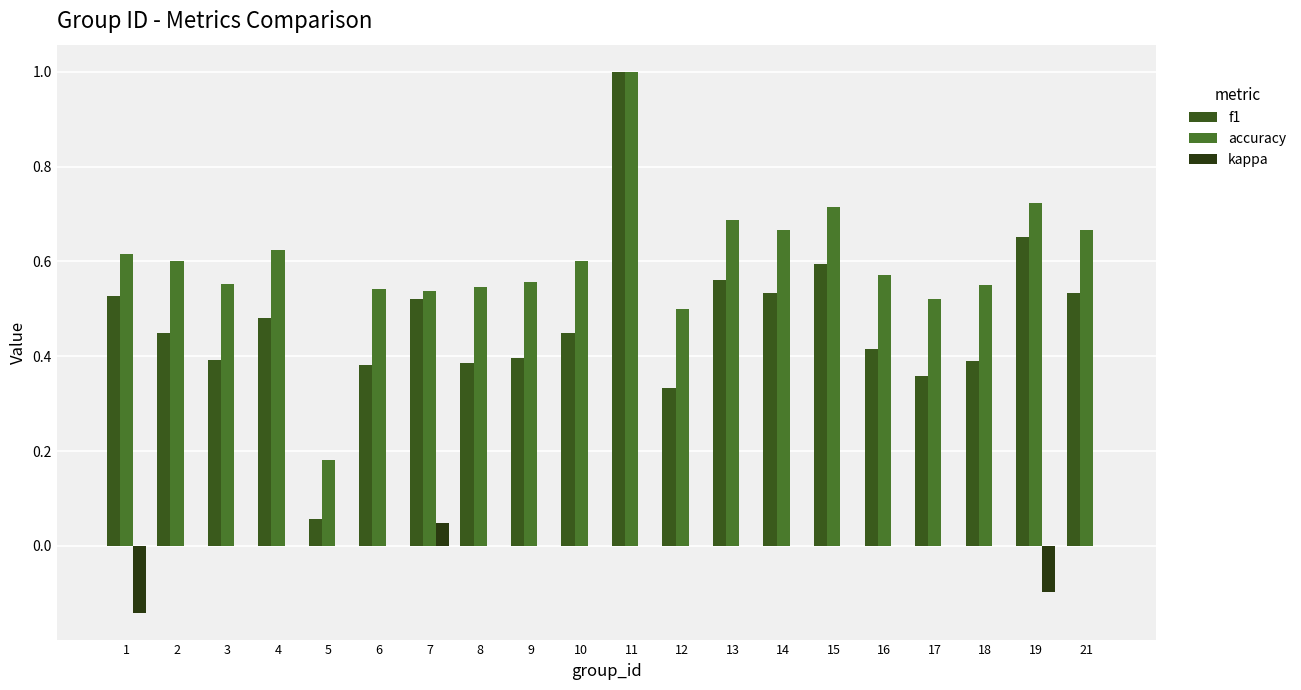

Which series has the widest spread of values?

f1